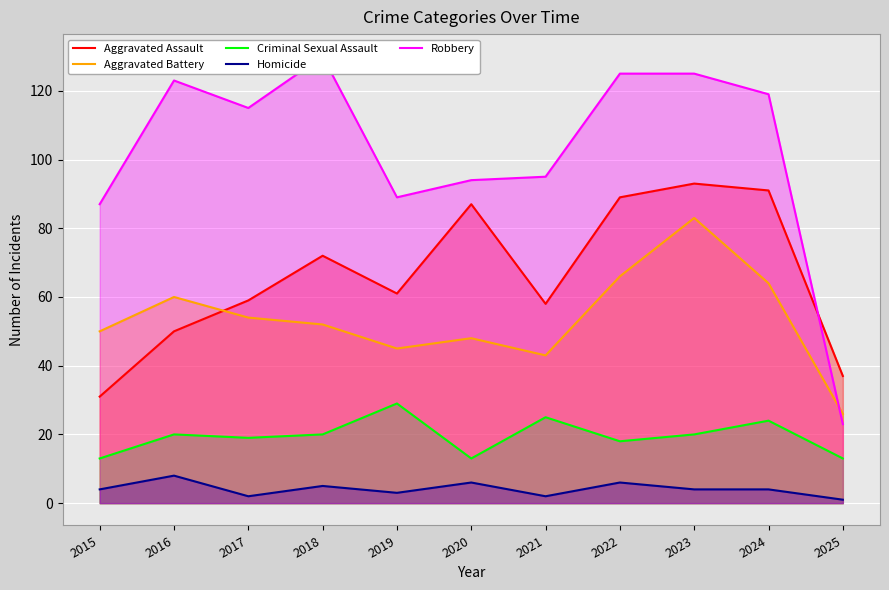

At which category is the sum across all series the highest?

2023